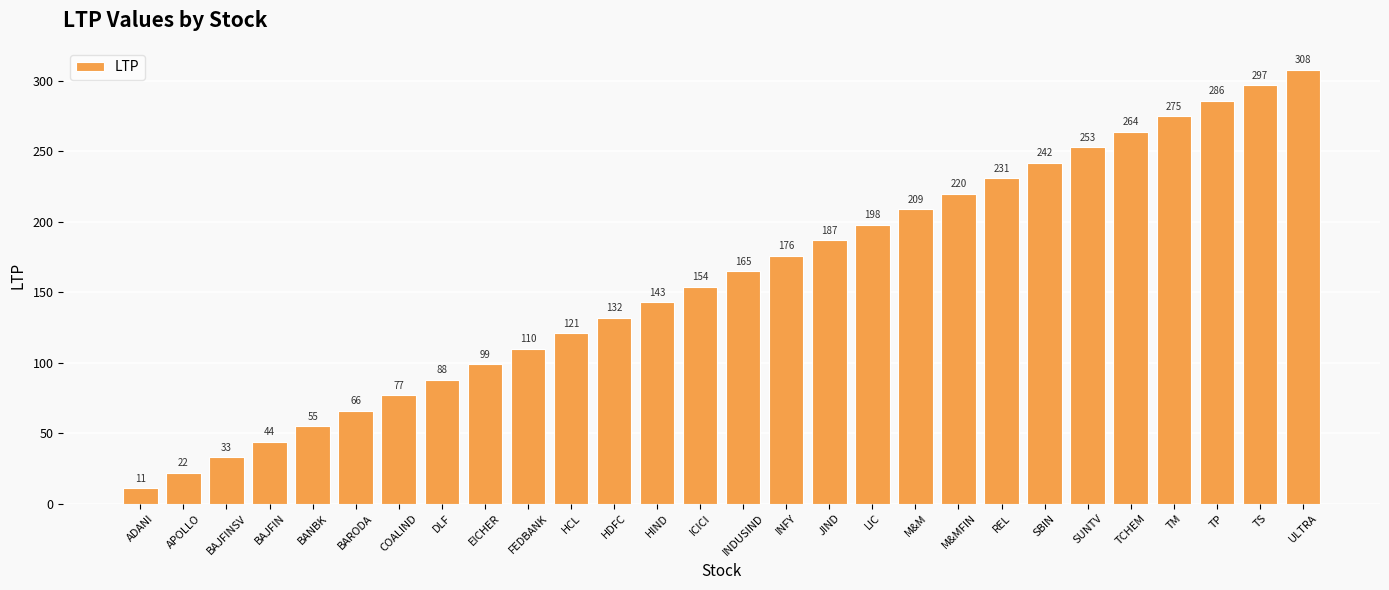

What is the maximum value shown in the chart?

308